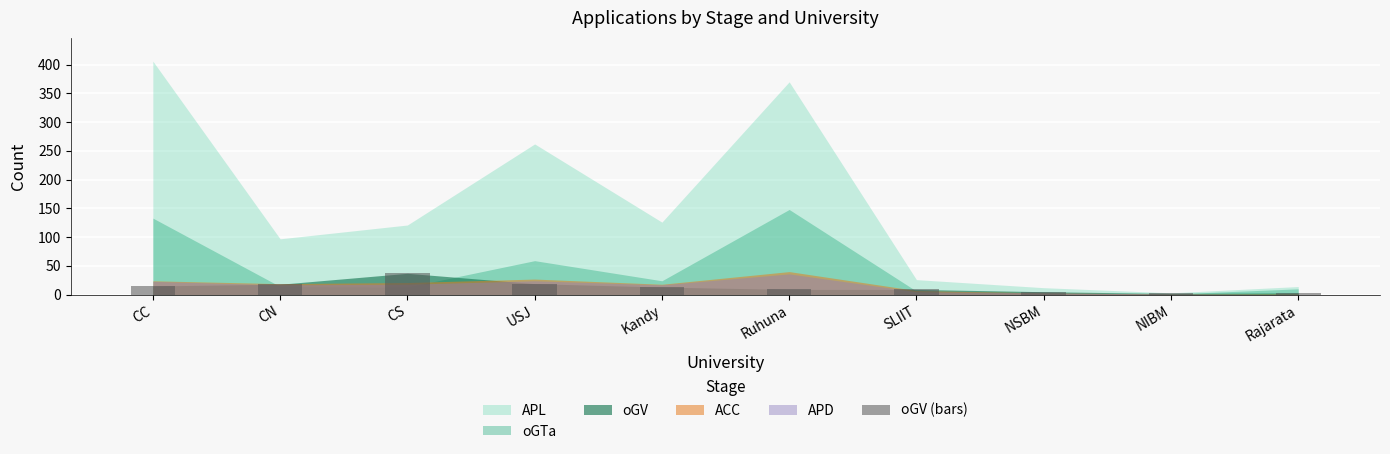

What is the difference between the maximum and minimum values?

35